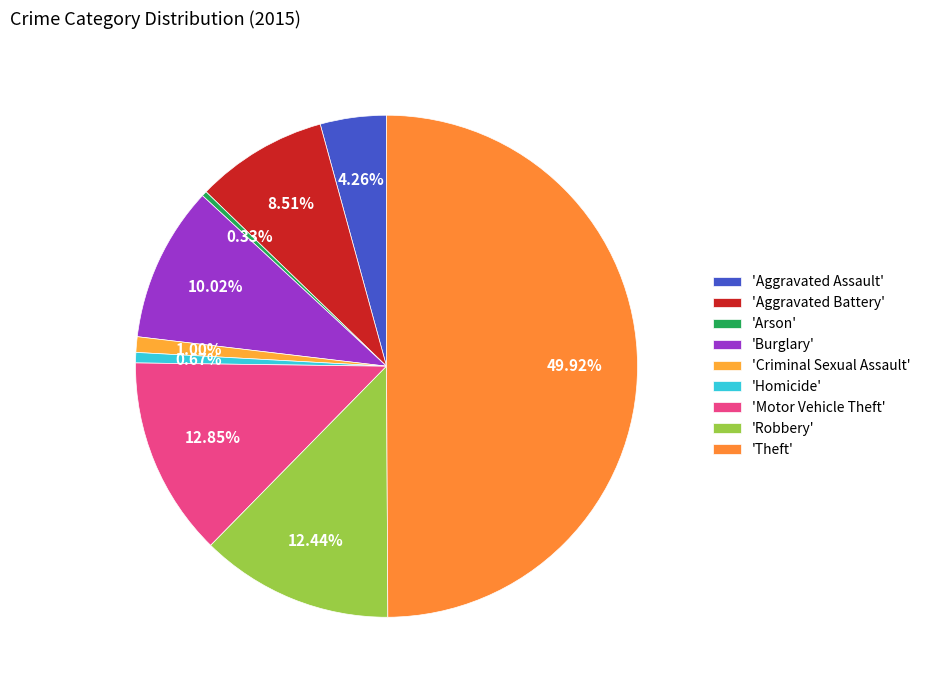

How many slices are in this pie chart?

9